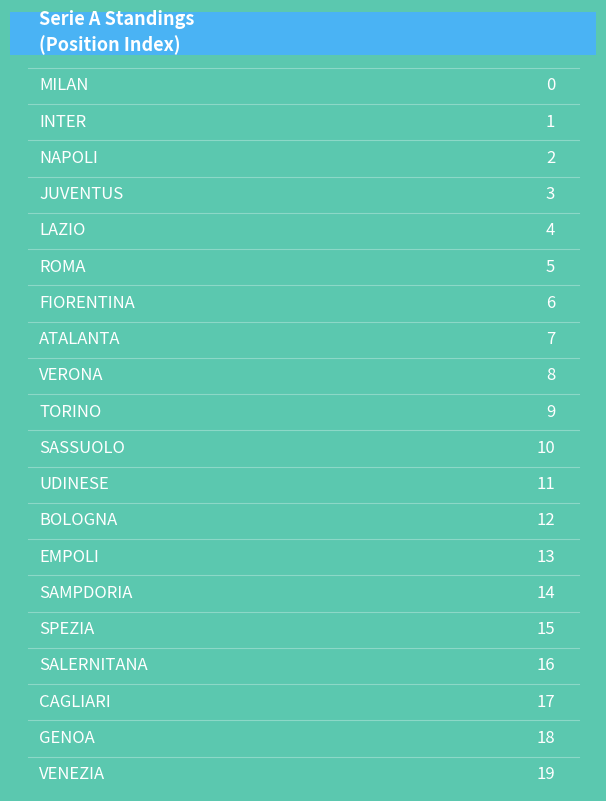

At which label is the value closest to 9?

TORINO